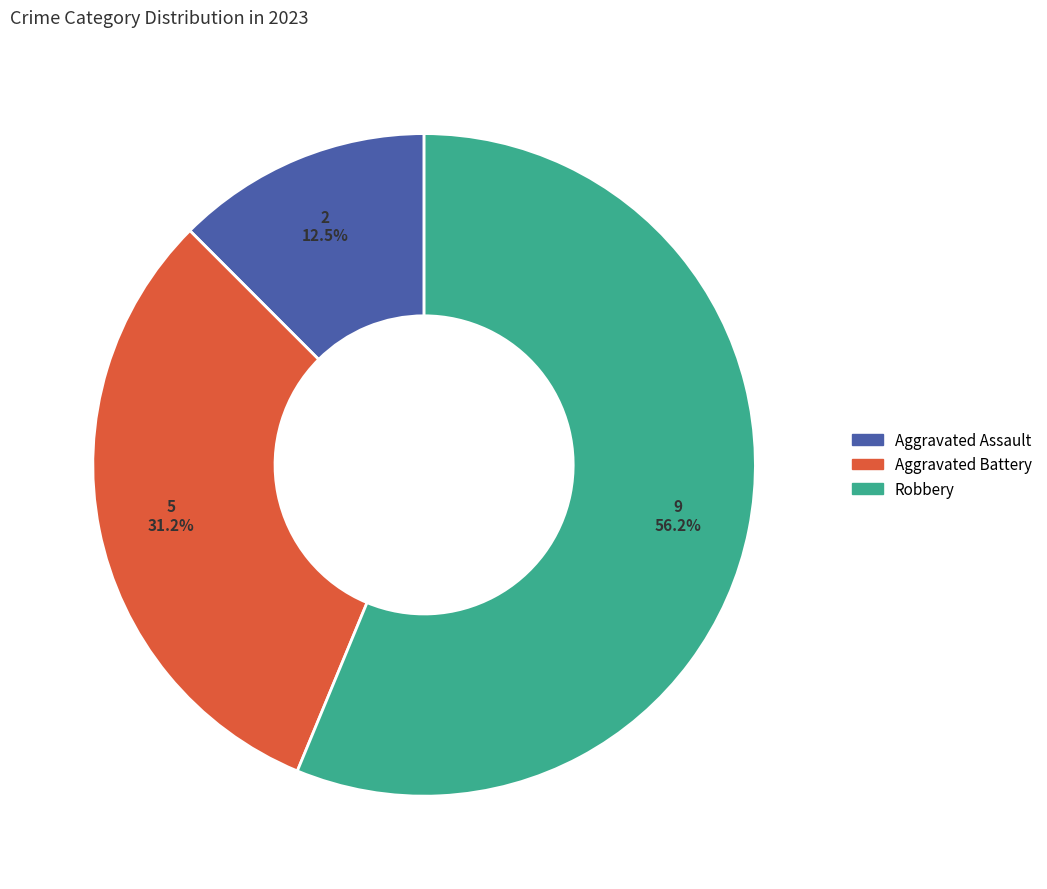

What is the ratio of the value at Aggravated Battery to the value at Aggravated Assault?

2.5